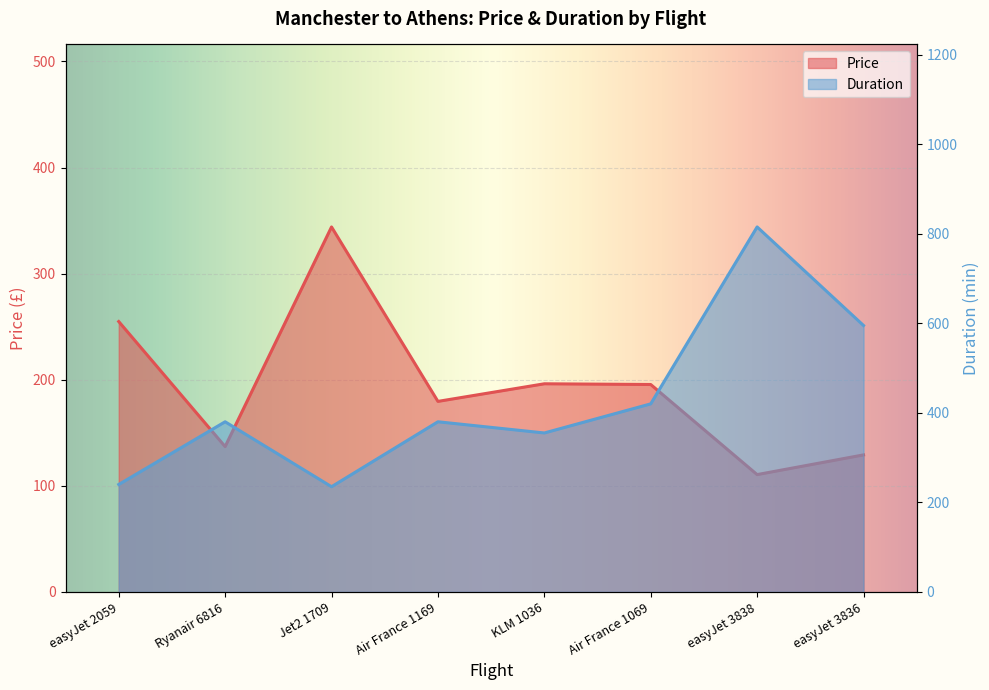

What value does the Price series have at easyJet 2059?

254.8